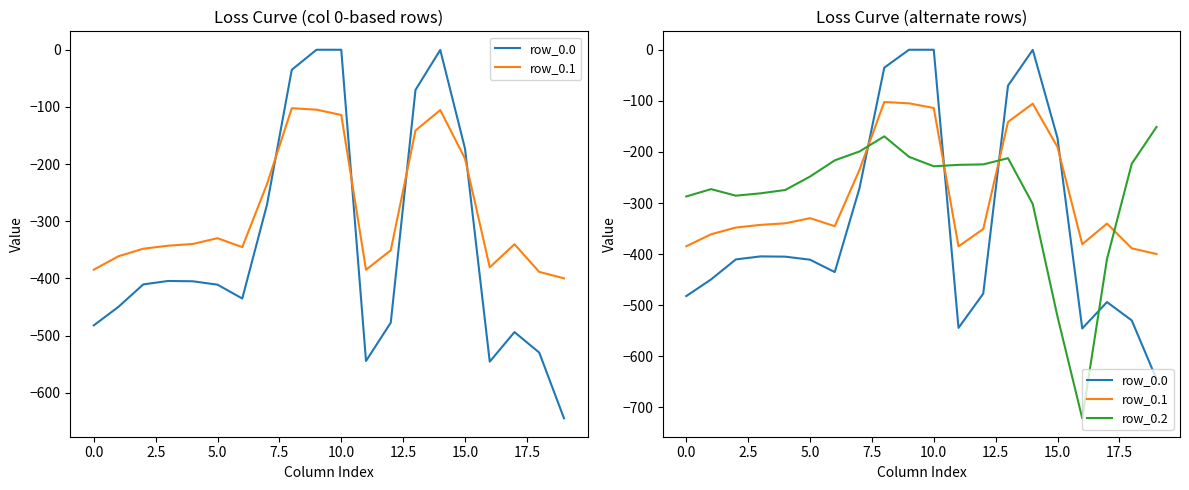

What is the total value across all series at 10?

-342.0